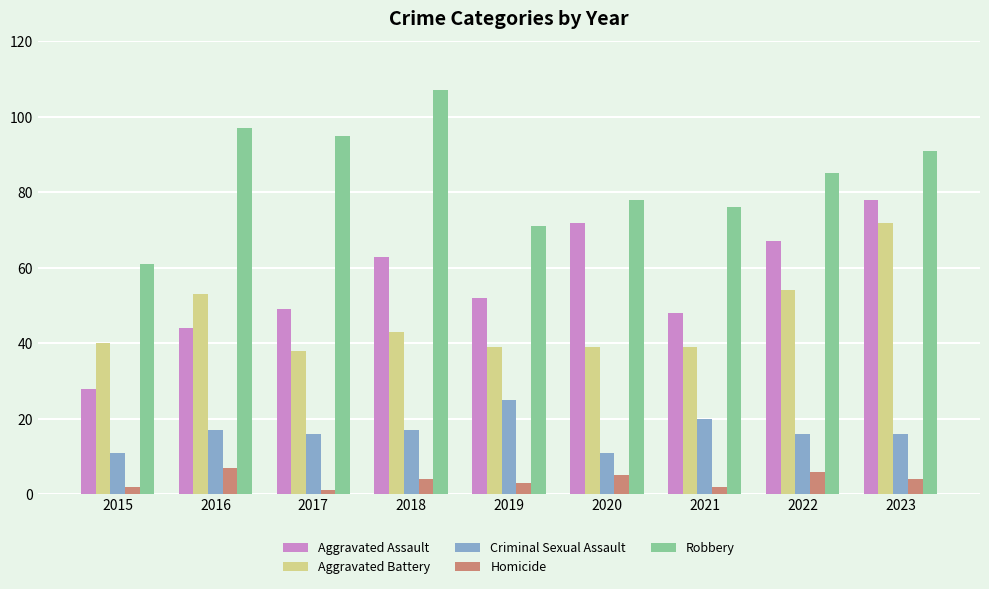

The Aggravated Assault series shows 22 at 2023. True or false?

False